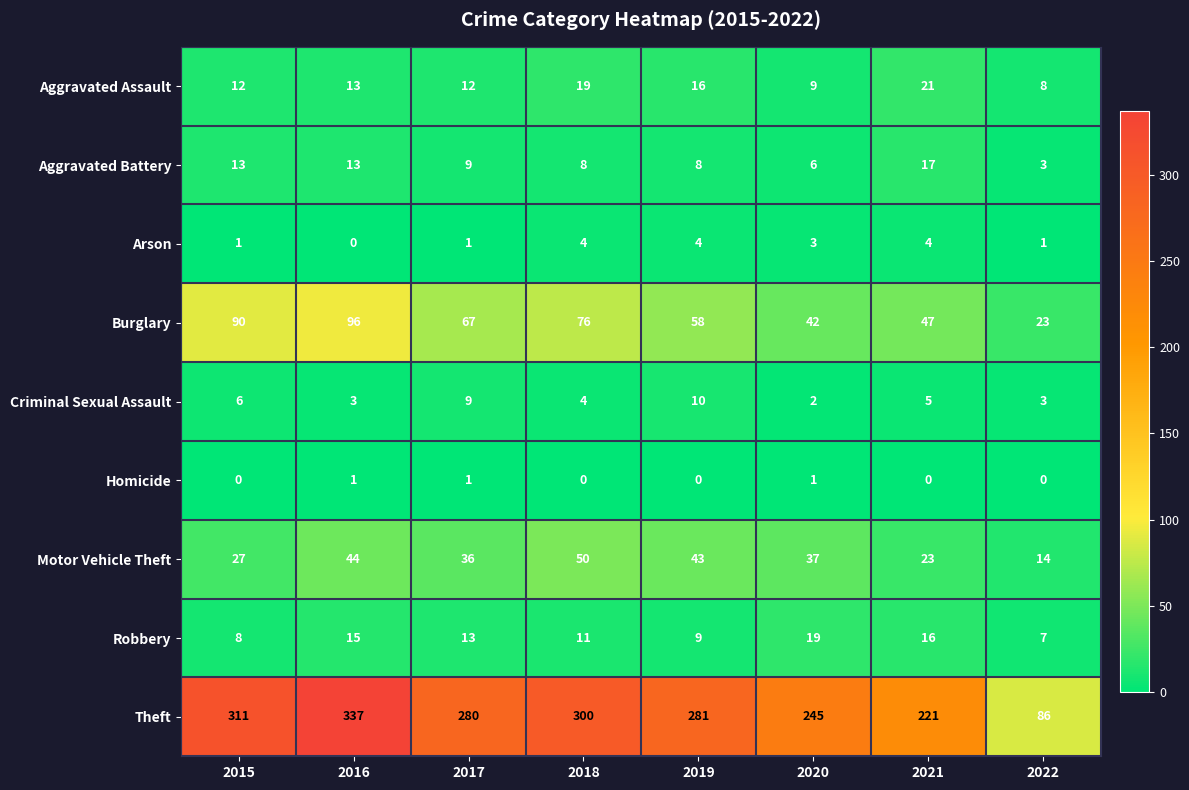

What is the spread (max minus min) of values at 2015?

311